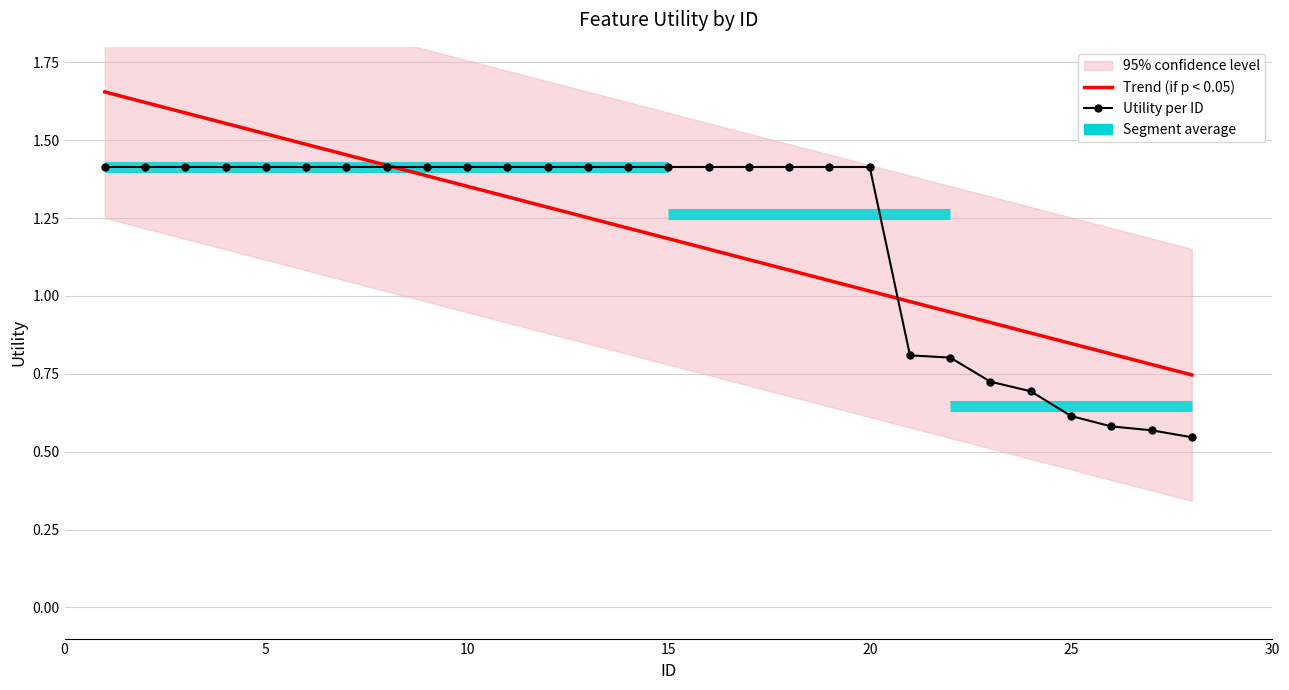

What is the spread (max minus min) of values at 15?

0.2